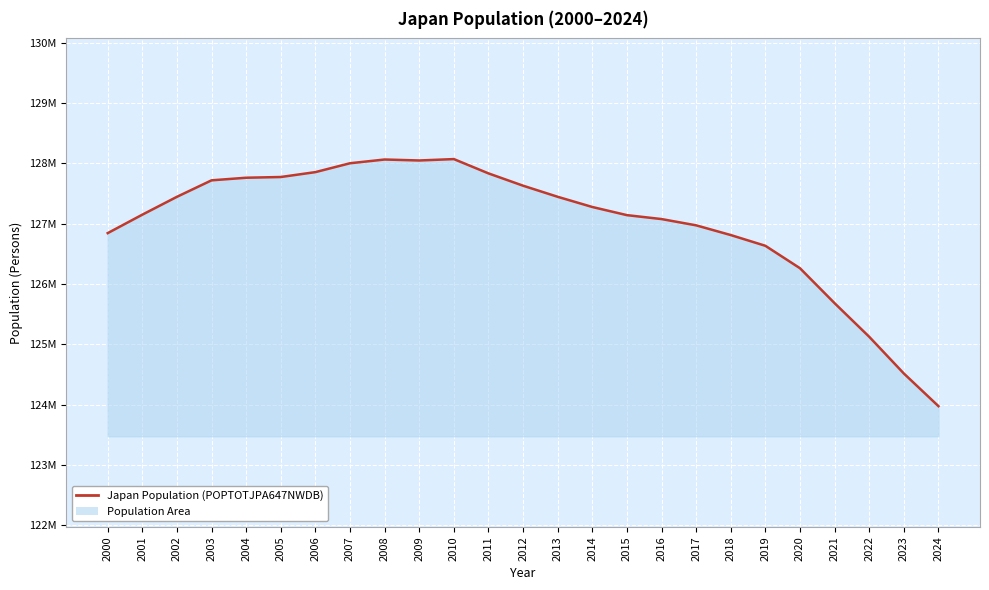

At which label does the data first exceed 127276000?

2002